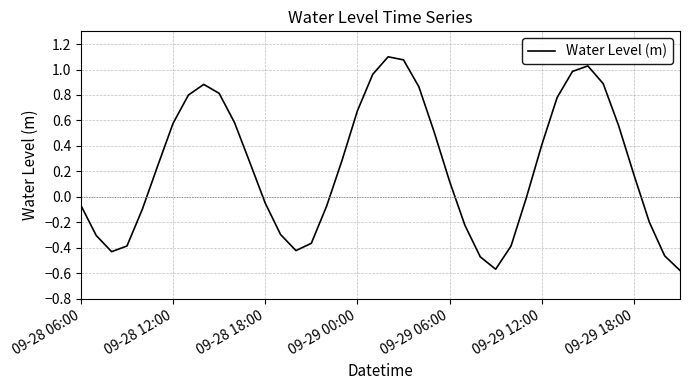

What is the value of the 23rd point from the left?

0.9